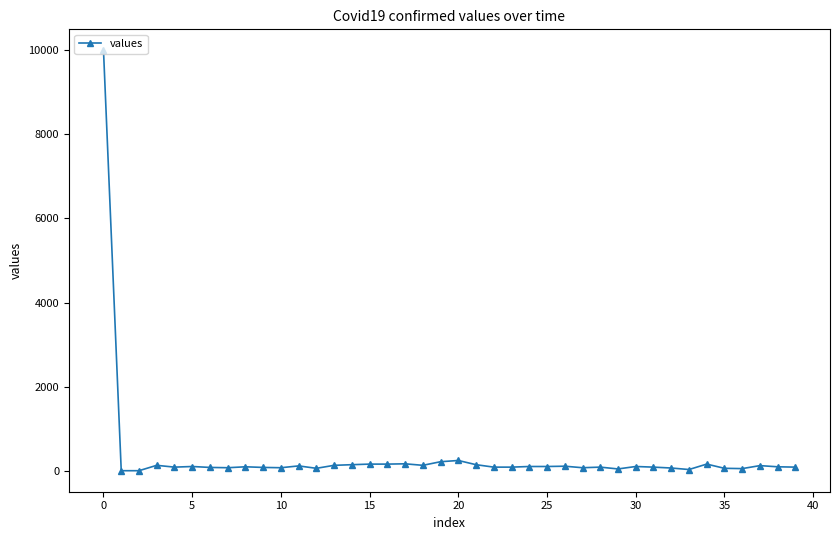

What is the greatest value displayed?

10000